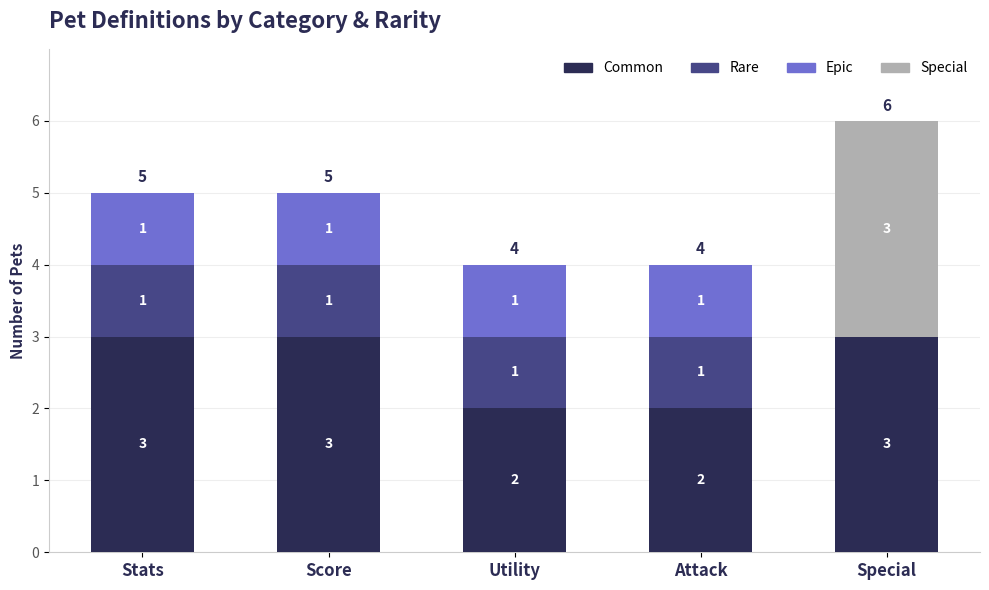

At which category is the sum across all series the highest?

Special